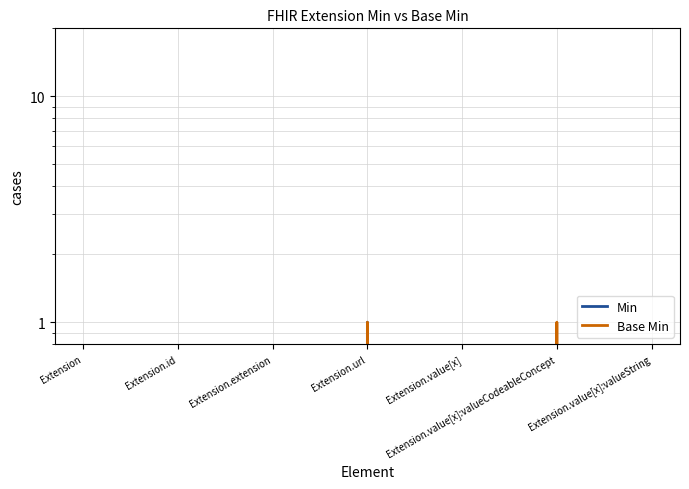

Rank the categories by Base Min value from lowest to highest.

Extension, Extension.id, Extension.extension, Extension.value[x], Extension.value[x]:valueString, Extension.url, Extension.value[x]:valueCodeableConcept